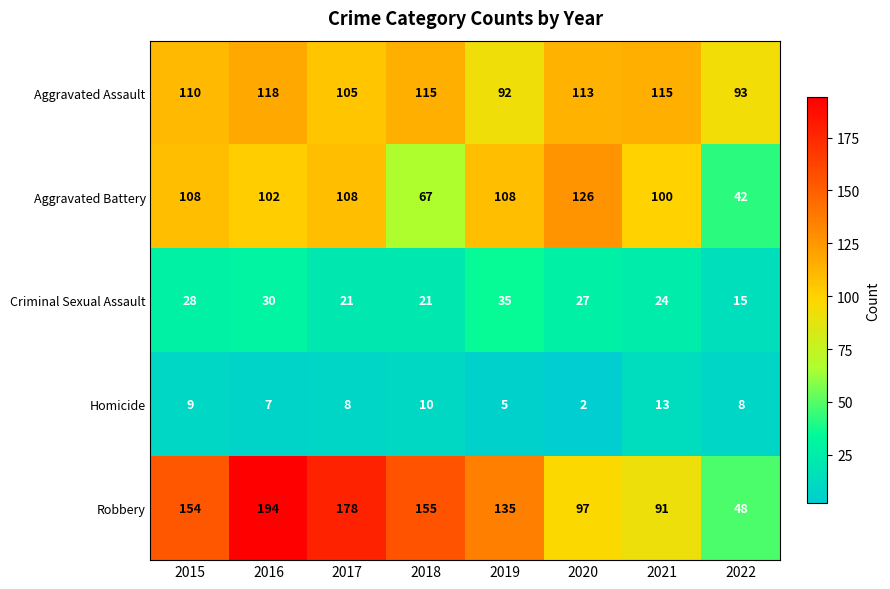

What is the total value across all series at 2022?

206